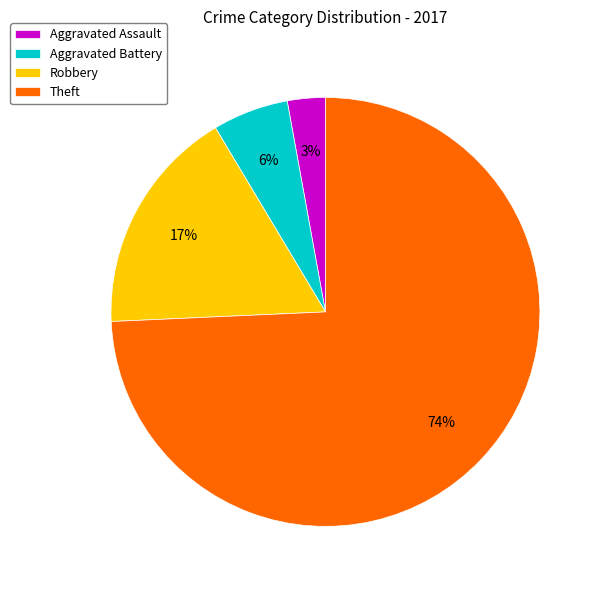

Does Aggravated Assault represent more than half of the total?

No